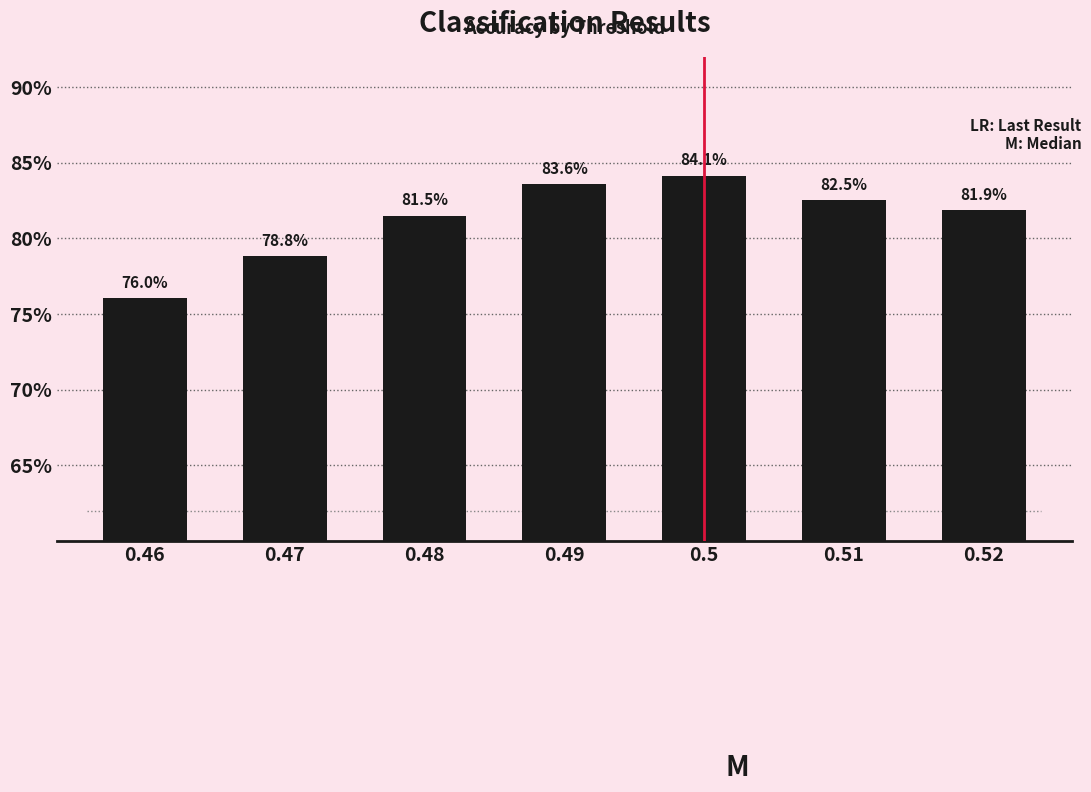

Count the number of data series in this chart.

1